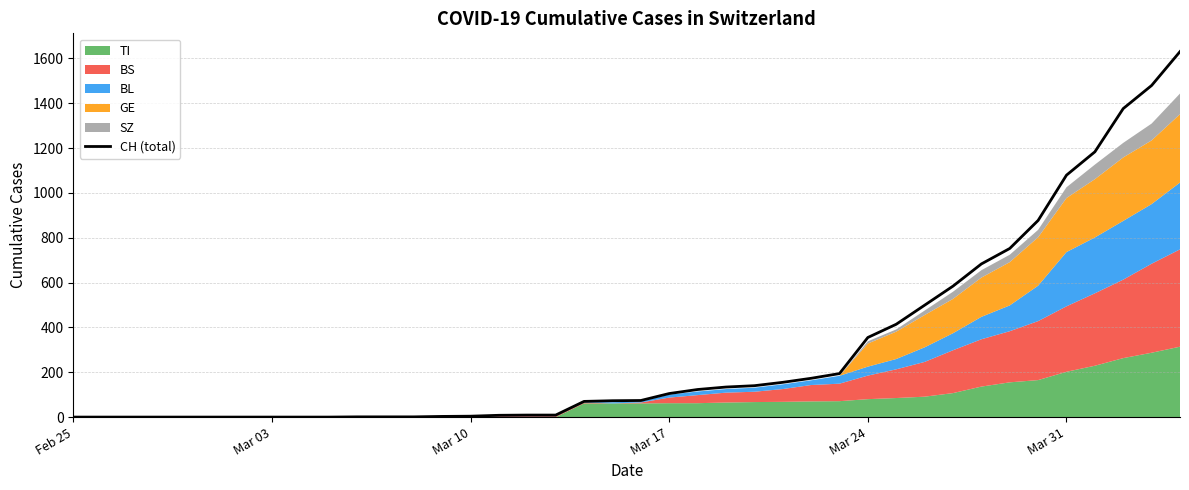

What is the maximum value for CH (total)?

1630